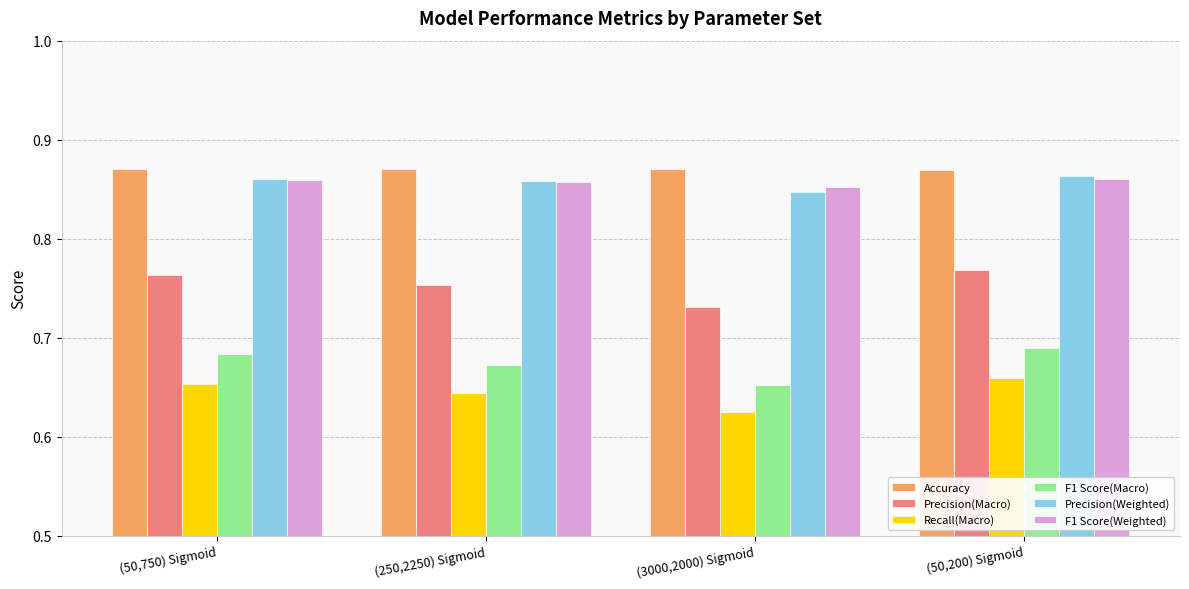

How many bars are there in each group?

6